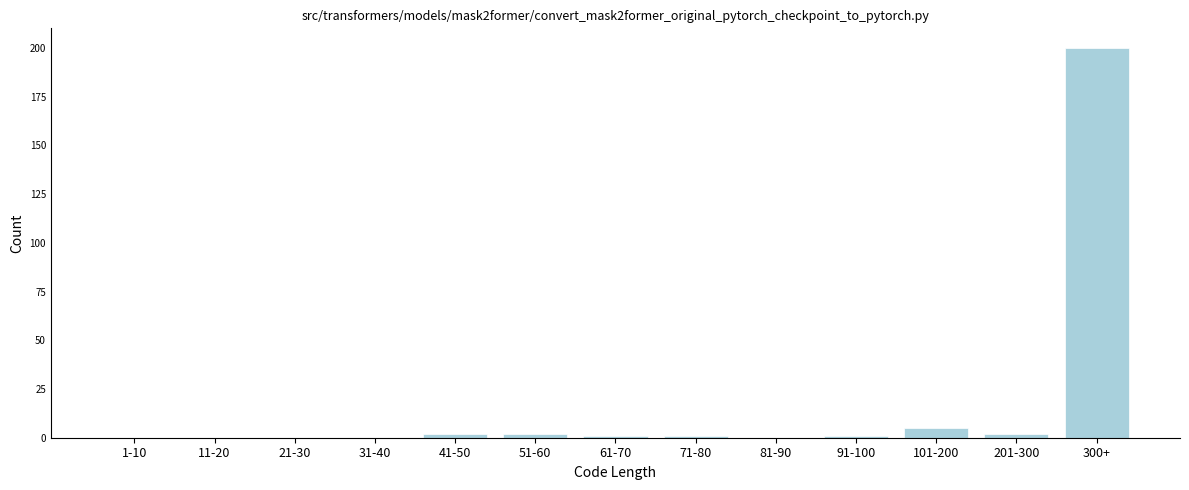

Reading left to right, what are all the values shown in this chart?

1-10=0	11-20=0	21-30=0	31-40=0	41-50=2	51-60=2	61-70=1	71-80=1	81-90=0	91-100=1	101-200=5	201-300=2	300+=200